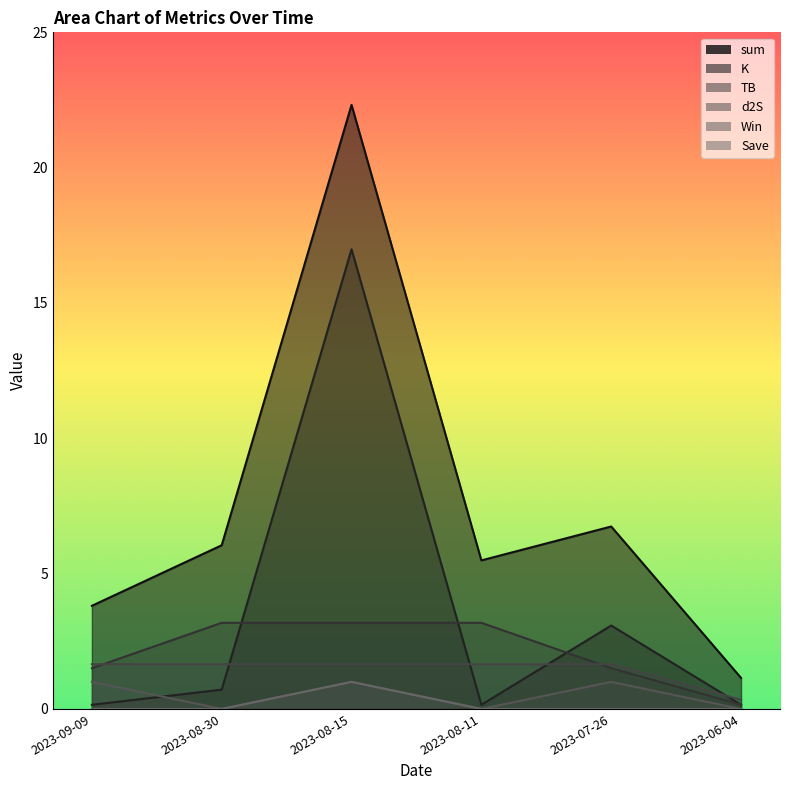

How many data points does each series have?

6